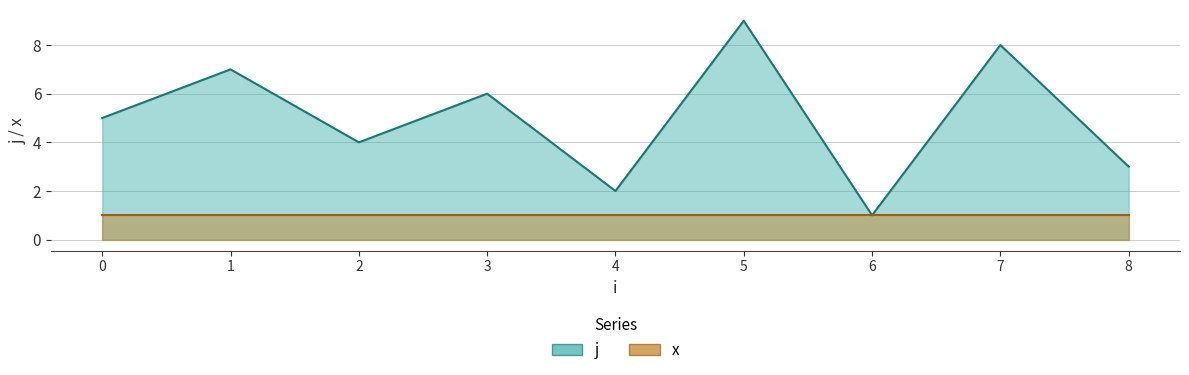

What is the greatest value displayed?

9